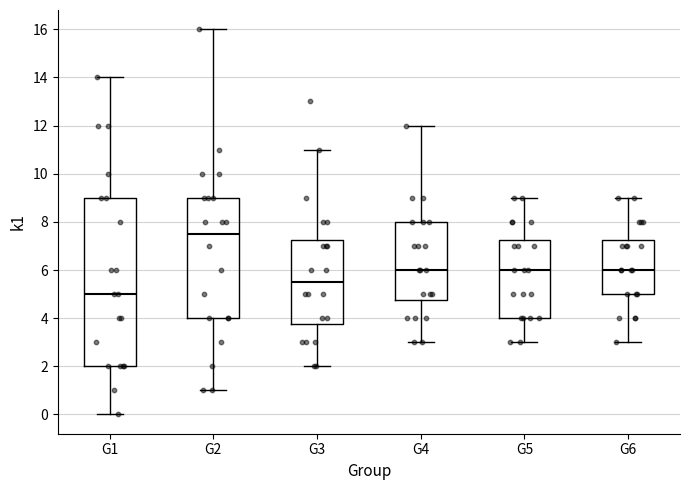

Reading left to right, transcribe this box plot: for each box, give where its median line is, the range the box spans, and where its two whiskers end, as read against the y-axis. The values are not printed on the chart, so give them approximately, as read against the axis.

G1: median 5.0, box 2.0 to 9.0, whiskers 0.0 to 14.0
G2: median 7.6, box 4.0 to 9.0, whiskers 1.0 to 16.0
G3: median 5.6, box 3.8 to 7.2, whiskers 2.0 to 11.0
G4: median 6.0, box 4.8 to 8.0, whiskers 3.0 to 12.0
G5: median 6.0, box 4.0 to 7.2, whiskers 3.0 to 9.0
G6: median 6.0, box 5.0 to 7.2, whiskers 3.0 to 9.0